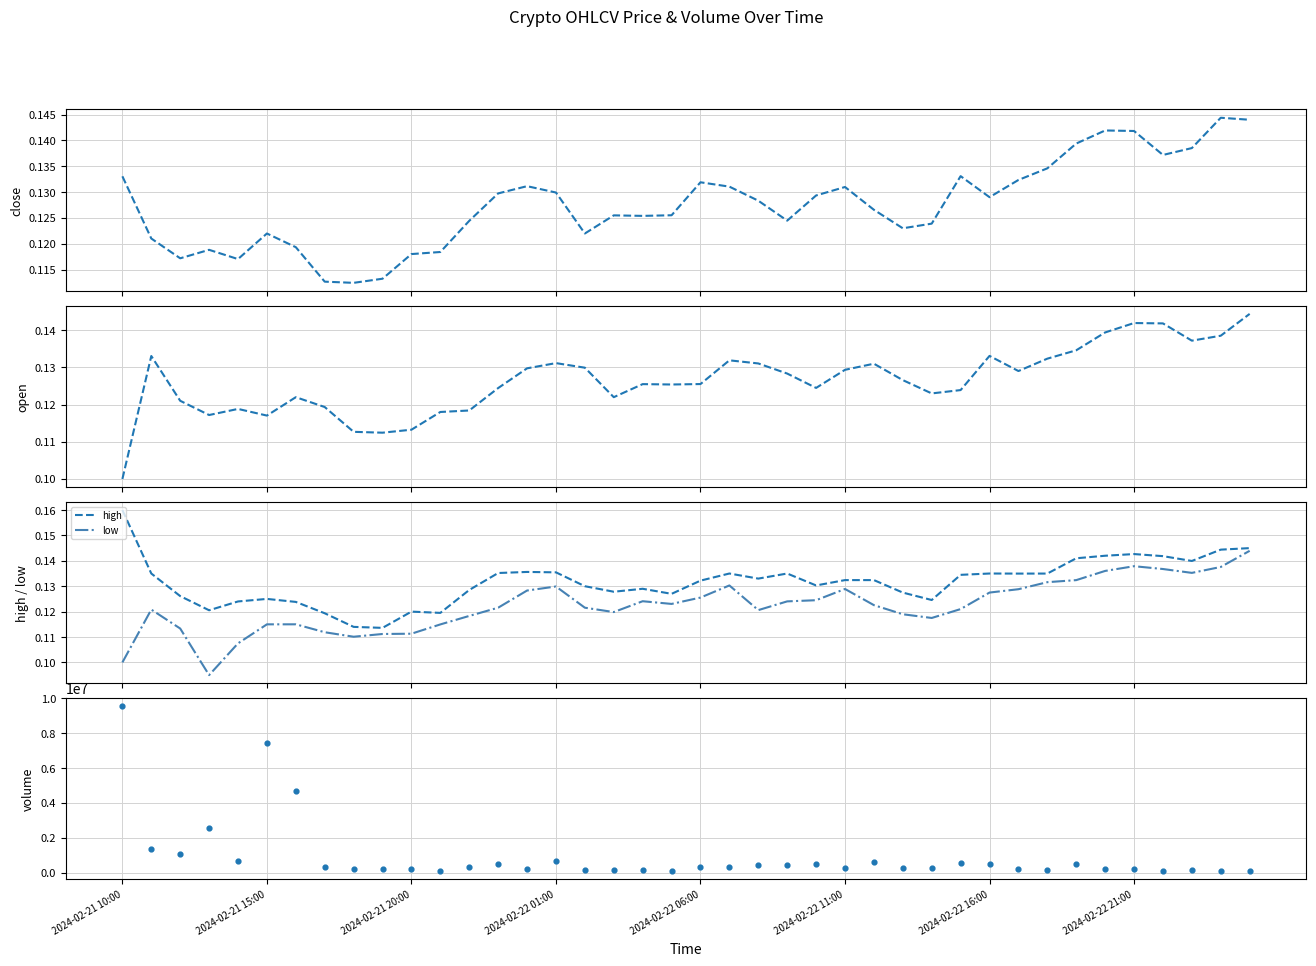

At how many categories does at least one series exceed 7126387?

2